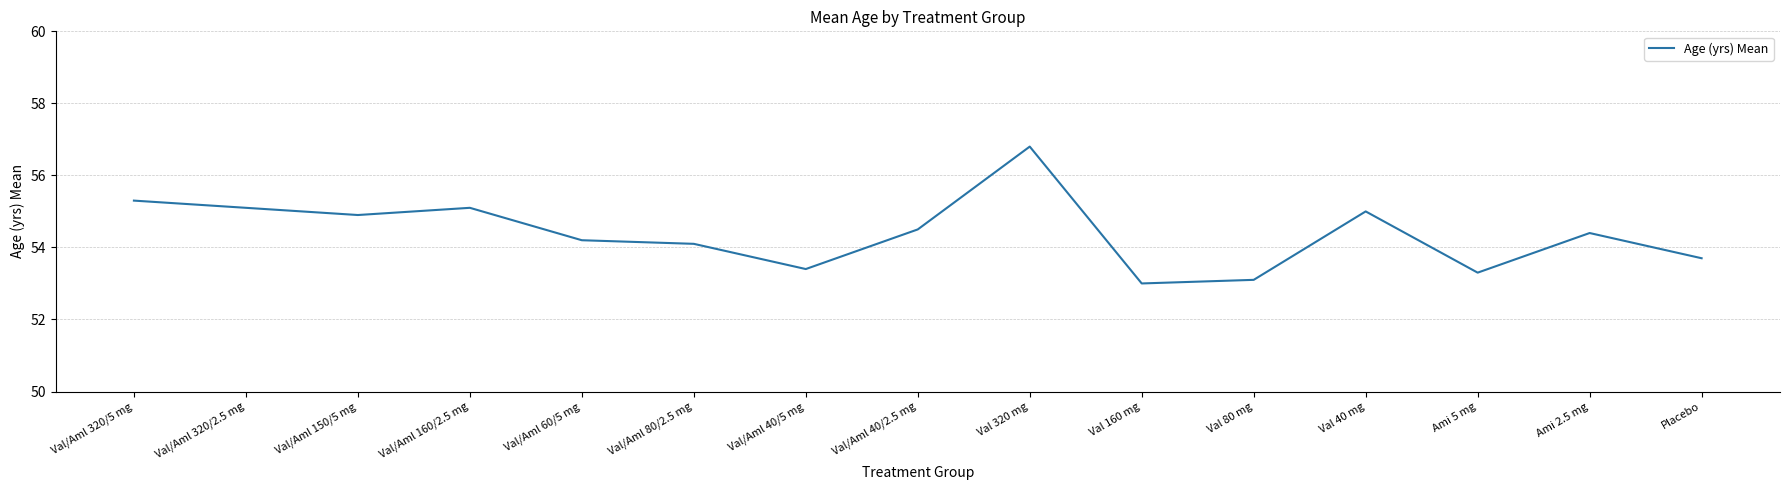

What is the sum of all values?

815.9